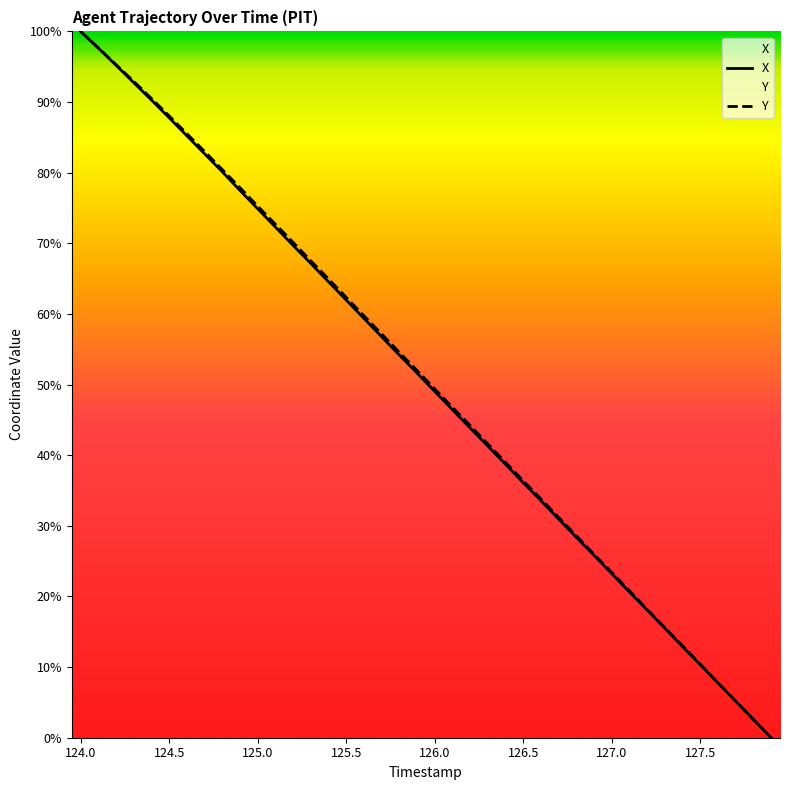

Where does the X series first go above 51?

124.0